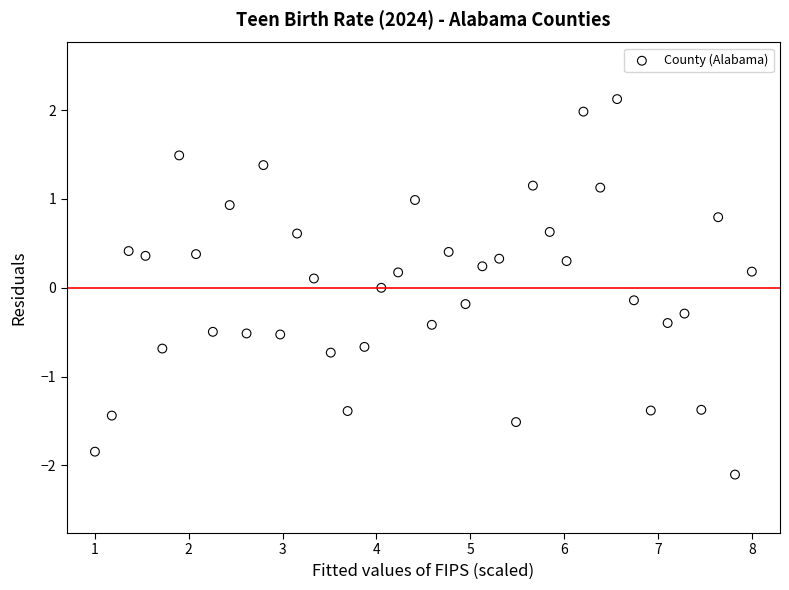

What is the range of X values (max minus min)?

7.0